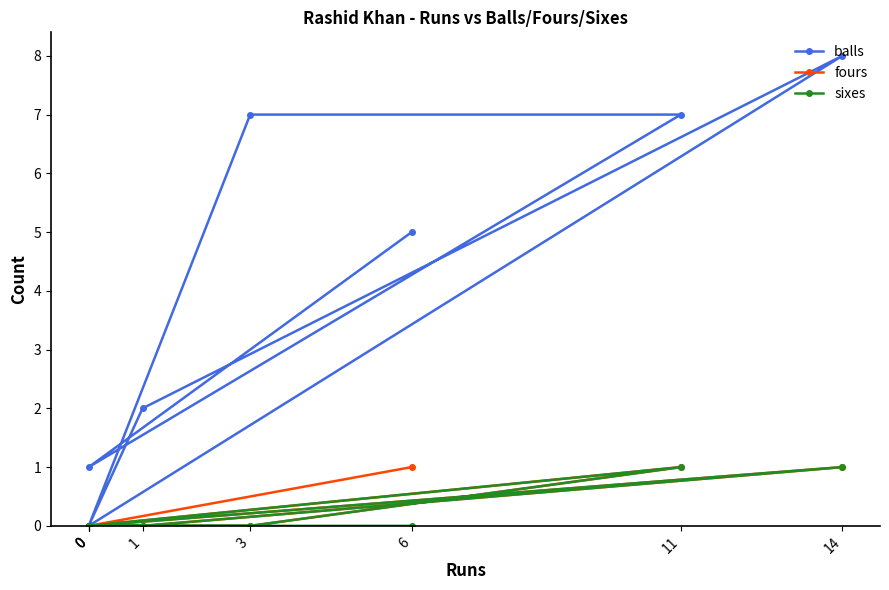

Between 1 and 0, which series saw the biggest shift?

balls